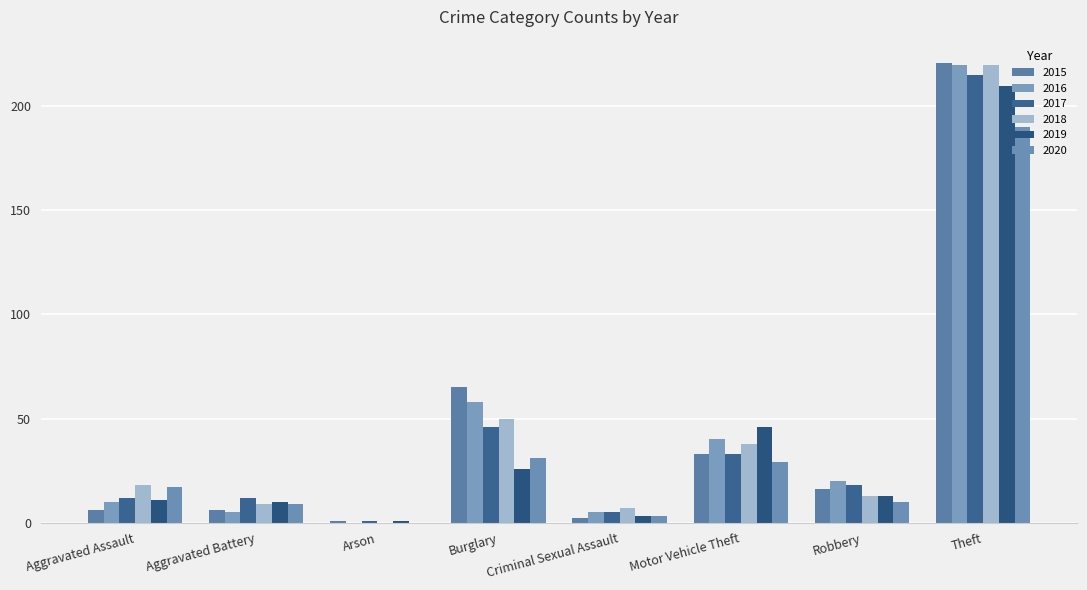

The value of 2015 at Aggravated Assault is 6. True or false?

True